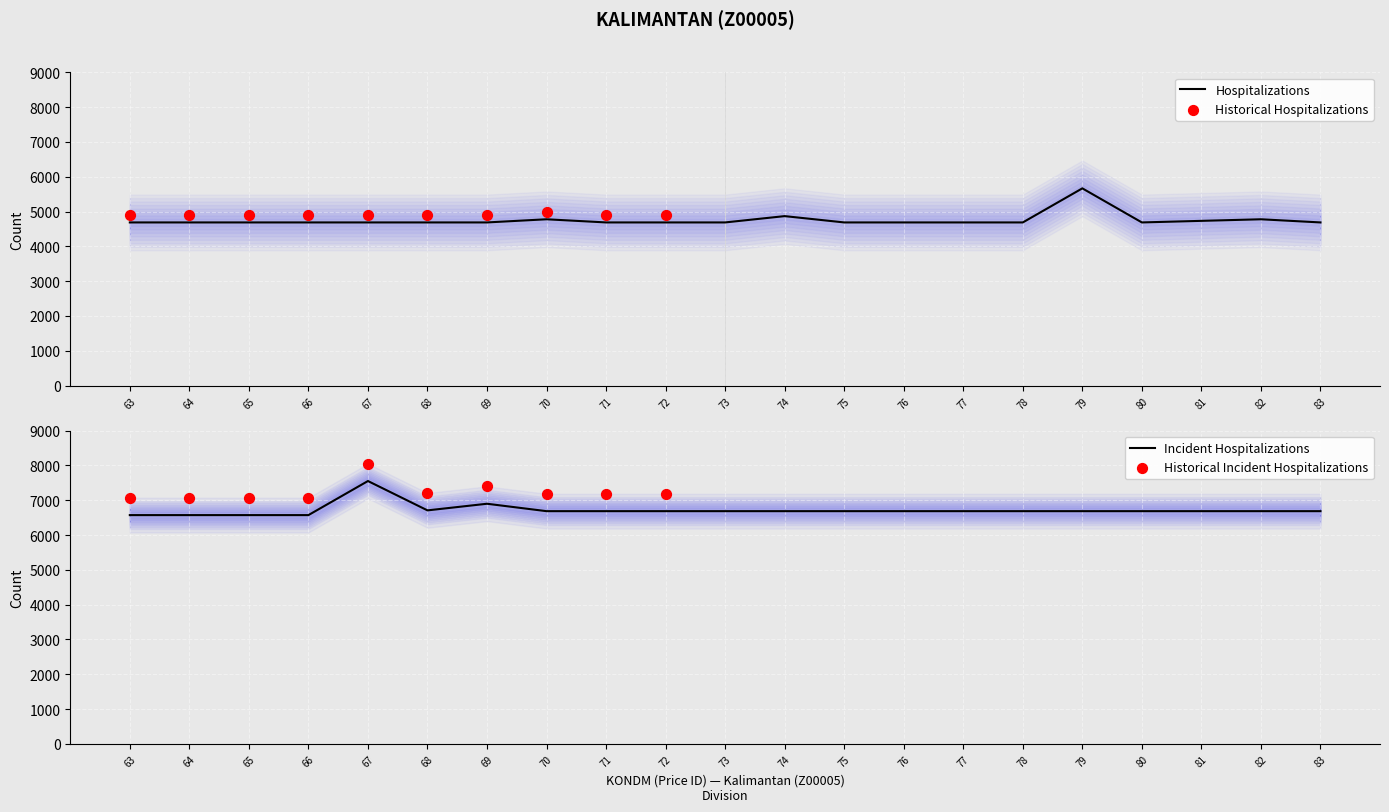

At how many categories does at least one series exceed 6221?

21